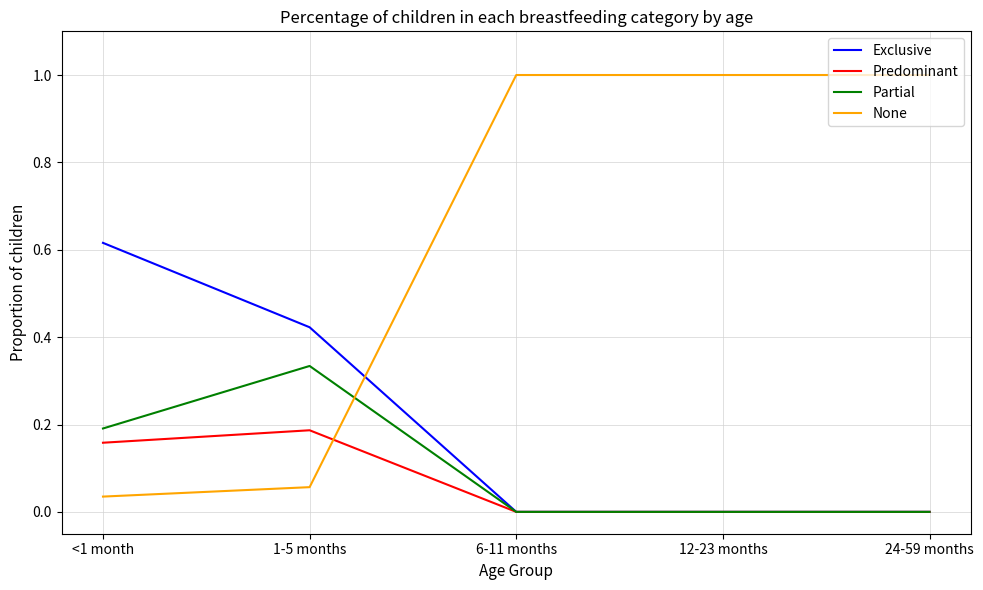

The value of Predominant at 12-23 months is 0.0. True or false?

True